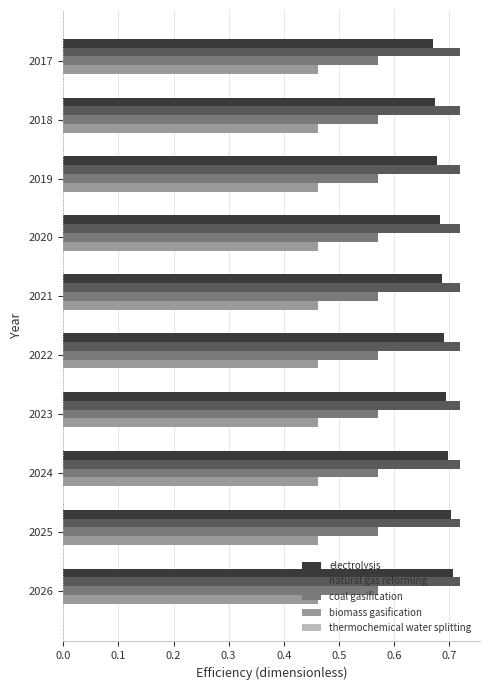

Is the value of biomass gasification at 2020 greater than the value of electrolysis at 2022?

No